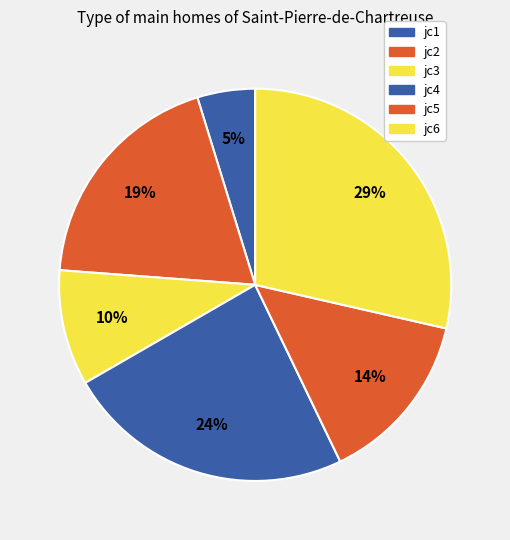

How many slices are in this pie chart?

6